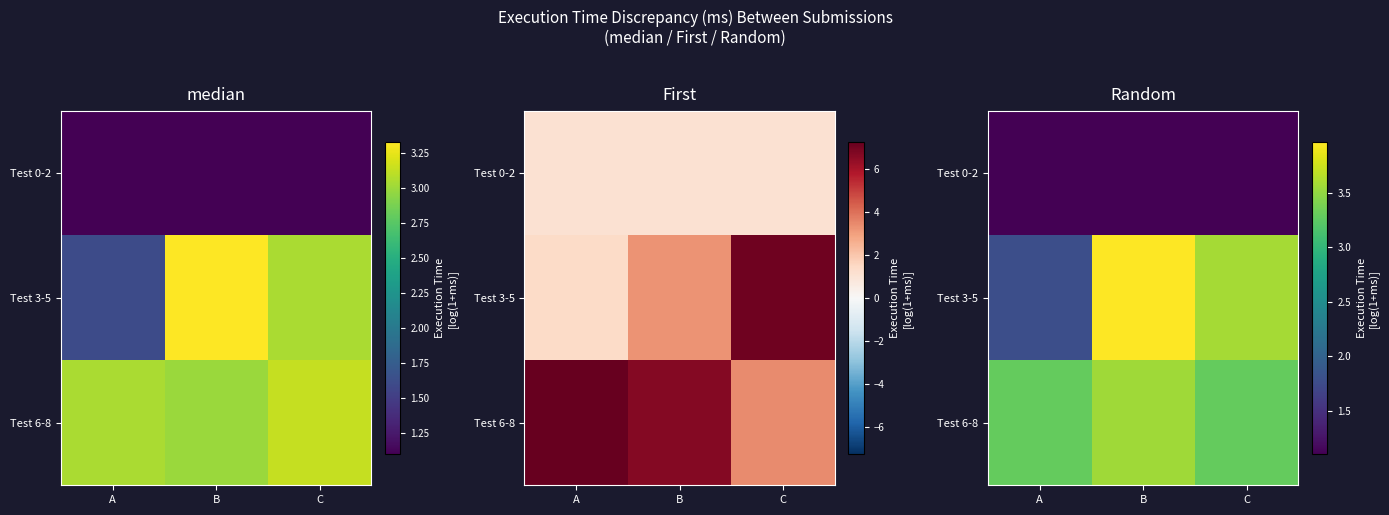

What is the difference between the maximum and minimum values in the Test 3-5 series?

2.2